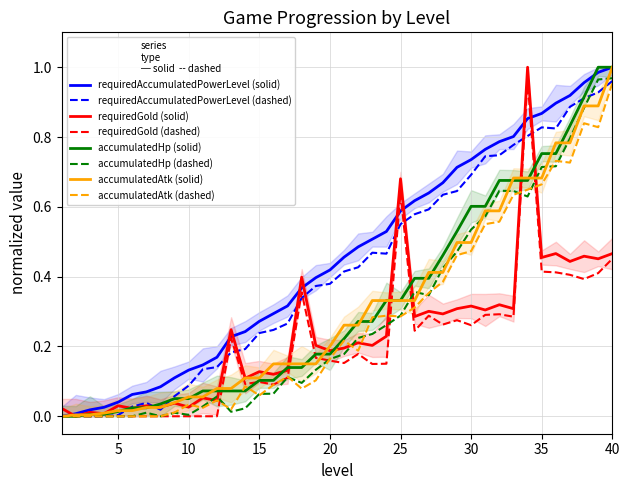

At which category does the chart reach its minimum across all series?

1